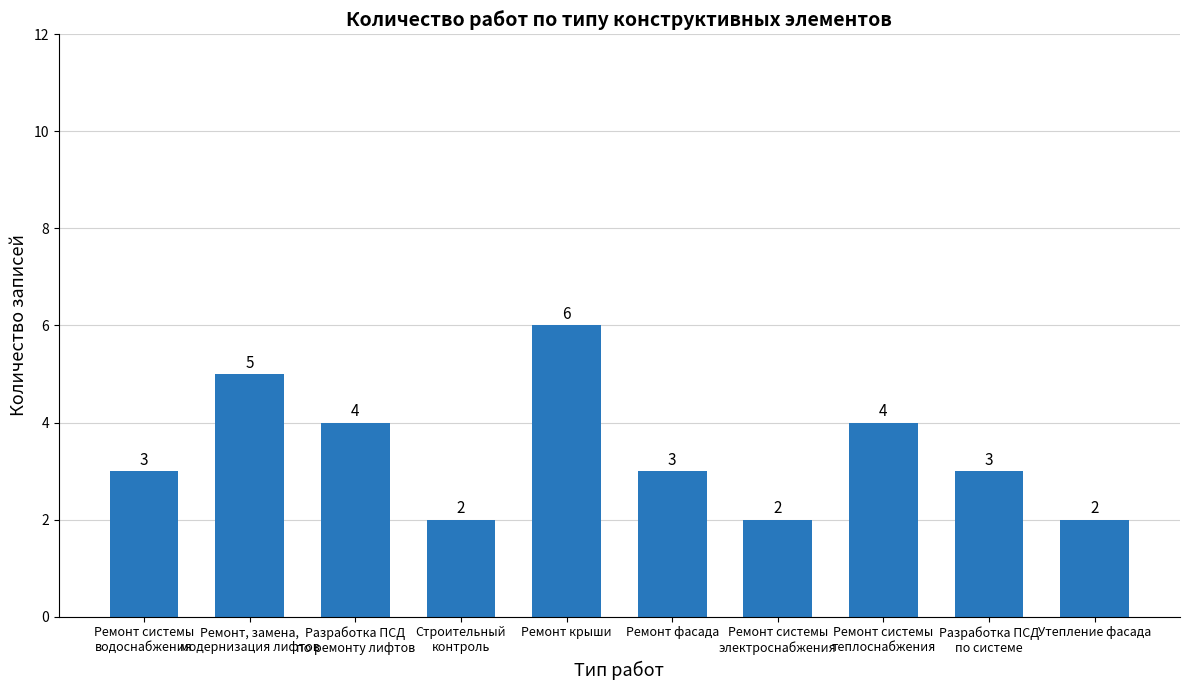

What is the maximum value shown in the chart?

6